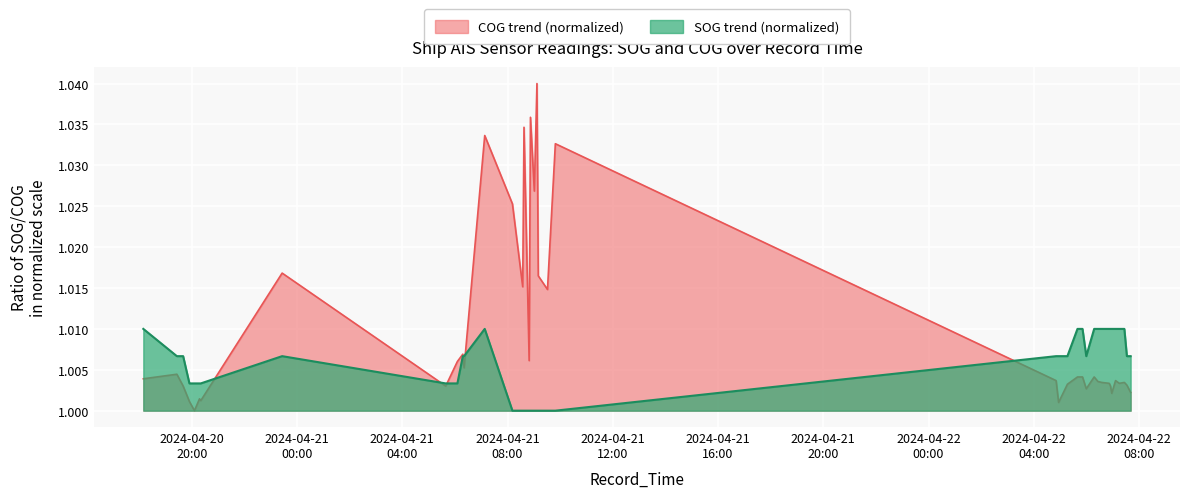

Which series has the largest range (max minus min)?

COG trend (normalized)